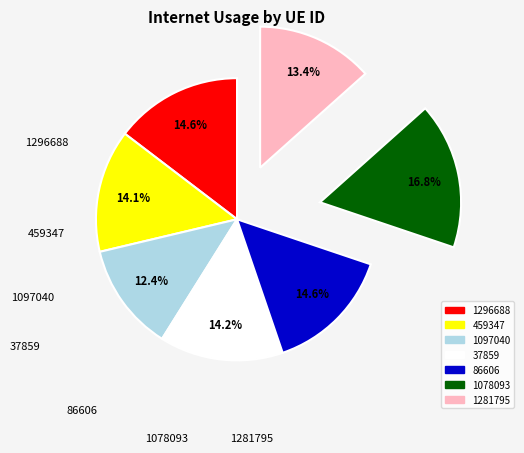

True or false: 1097040 accounts for 26% of the total.

False